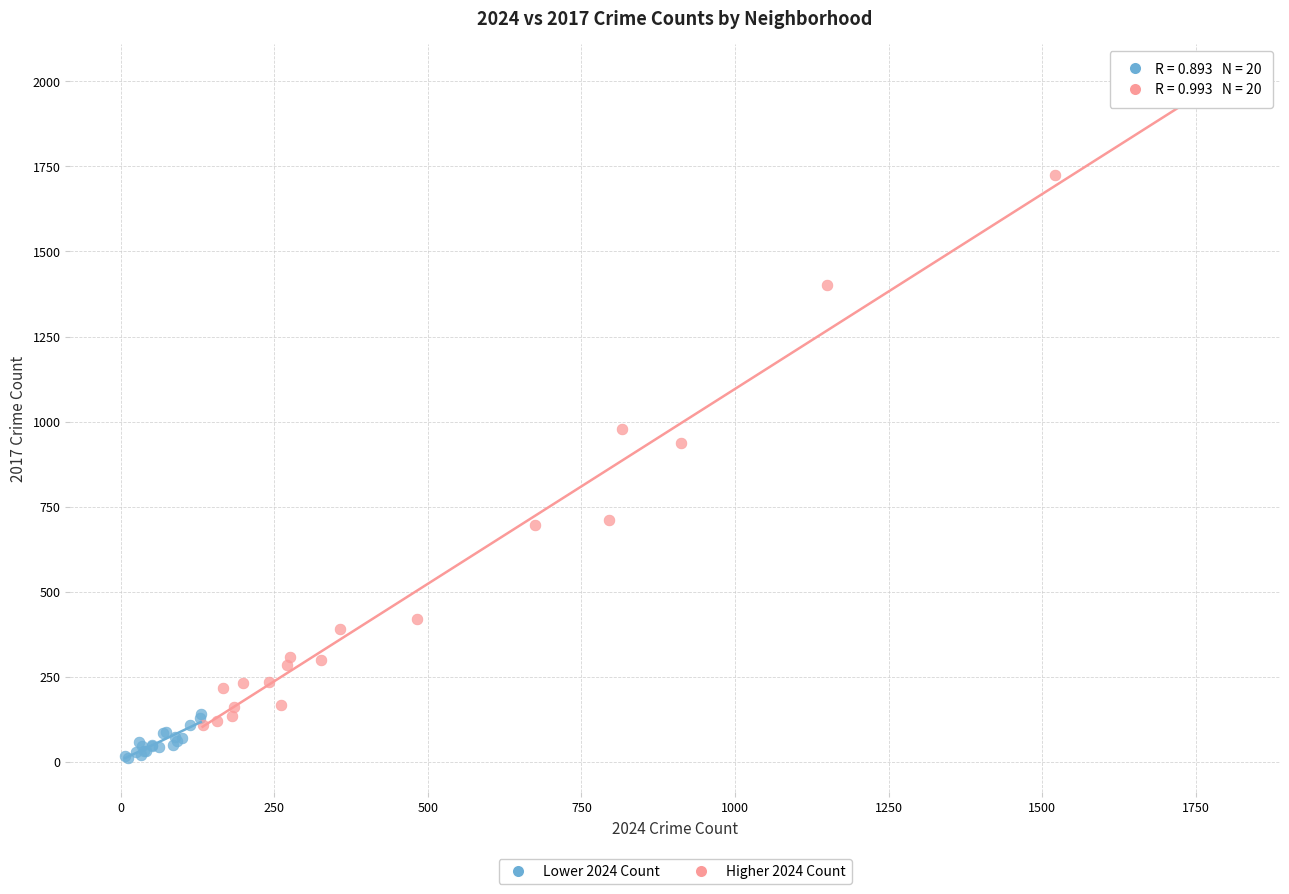

What are all the series names shown in the legend?

Lower 2024 Count, Higher 2024 Count